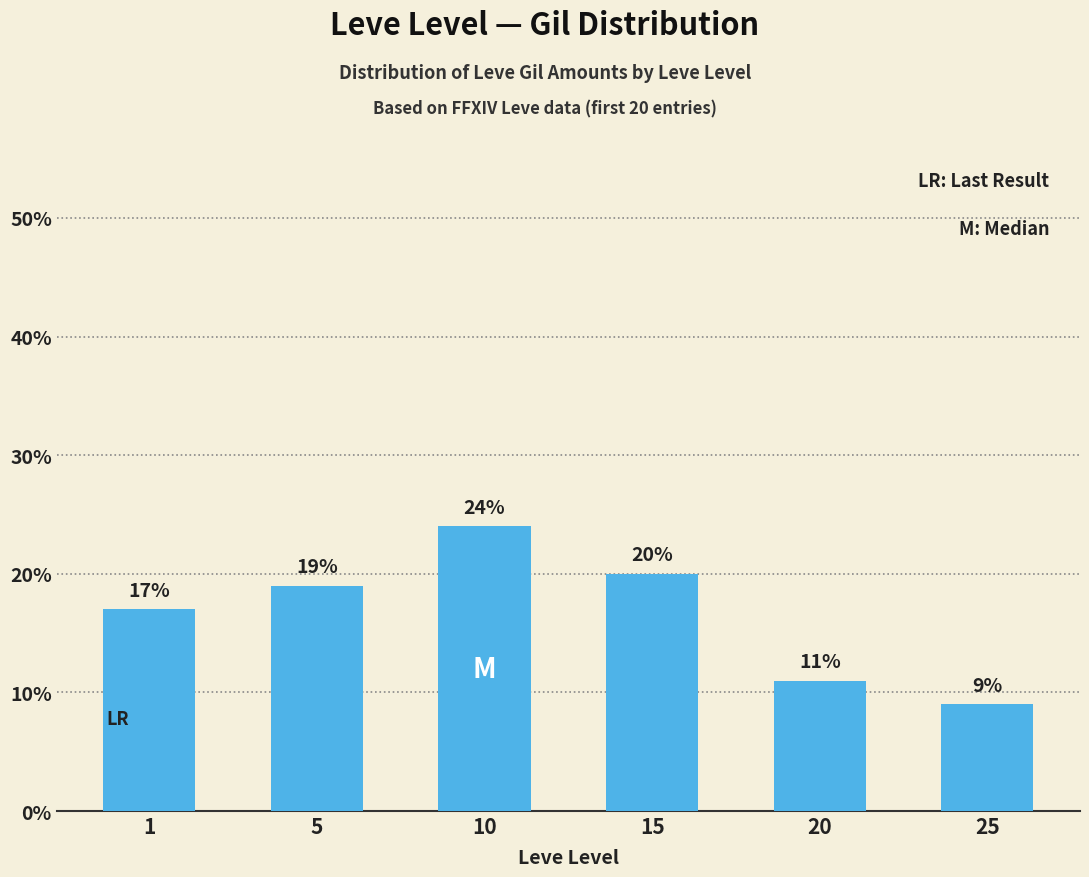

Are the bars grouped side by side (vs. stacked)?

No